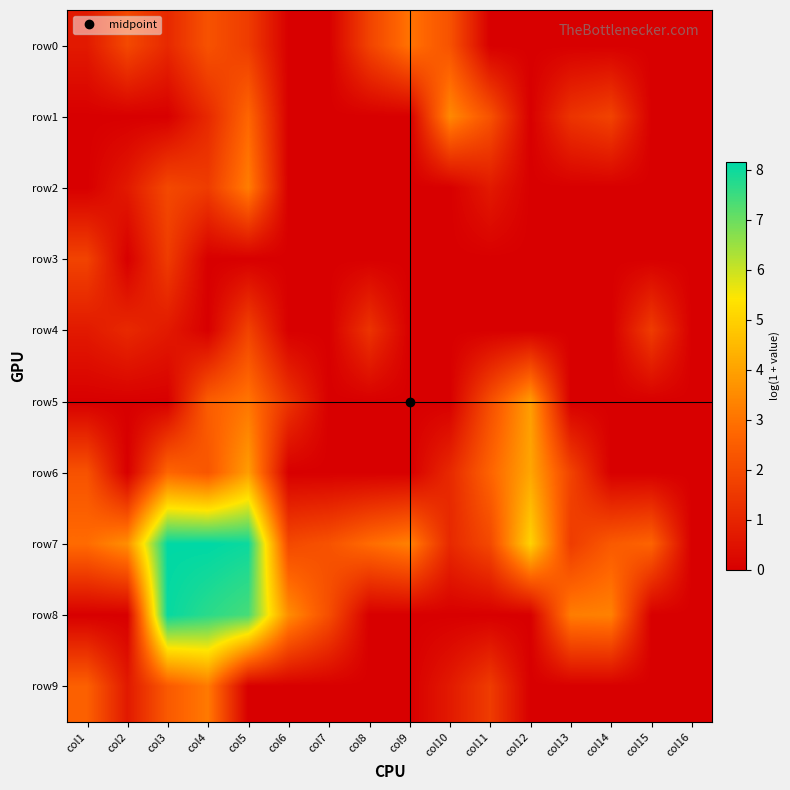

Which has a higher value, col6 or col9?

col9